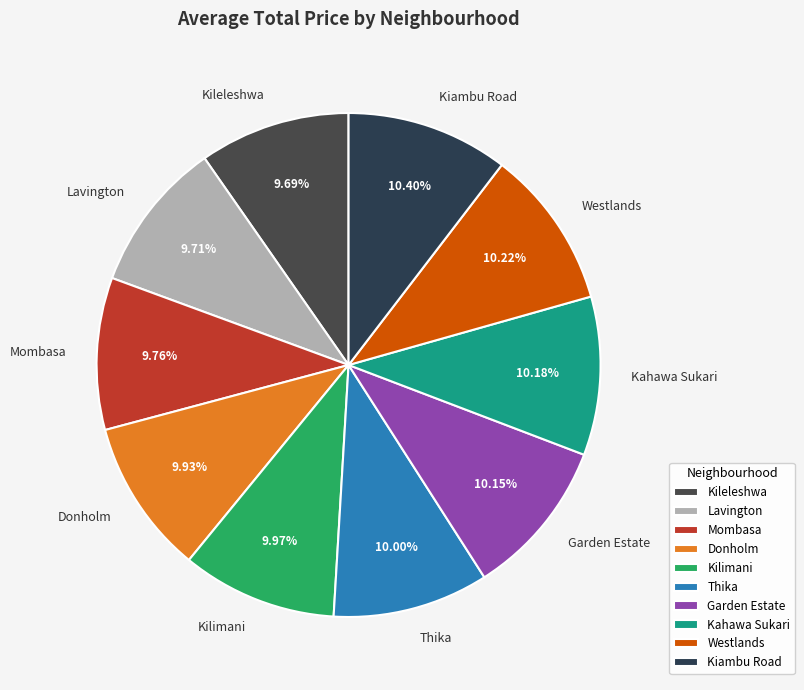

Approximately how many times larger is the value at Donholm compared to Kahawa Sukari?

1.0